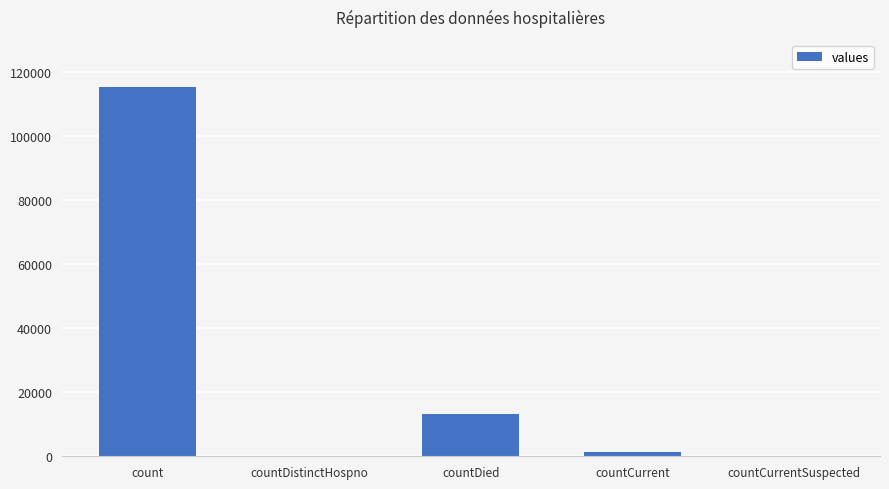

What is the difference between the values at countDied and countDistinctHospno?

13343